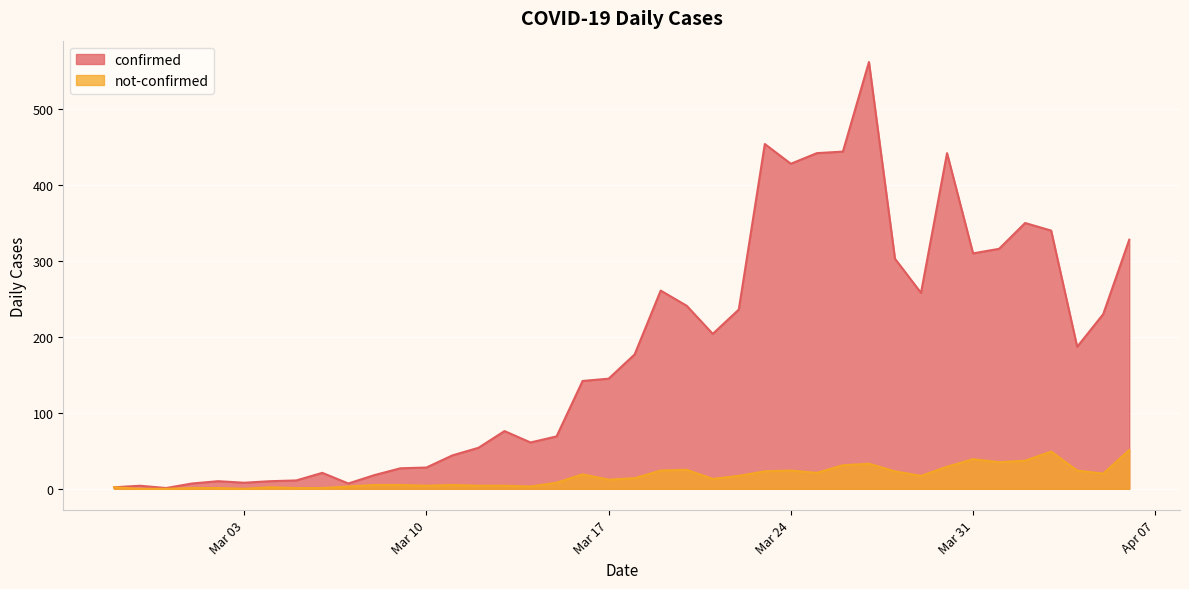

True or false: not-confirmed and confirmed intersect in this chart.

False